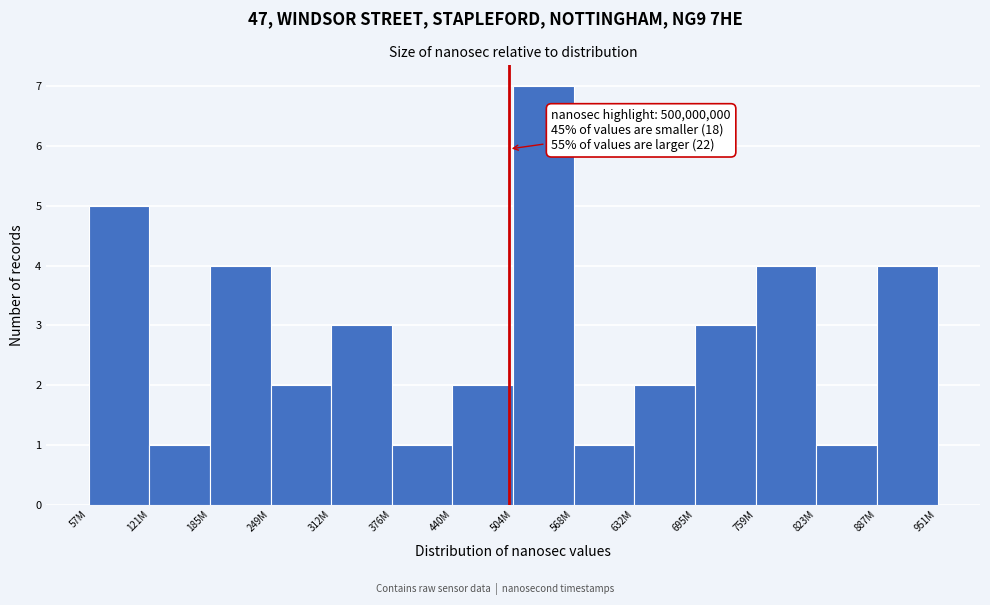

Reading left to right, list all the values displayed in this chart.

5	1	4	2	3	1	2	7	1	2	3	4	1	4